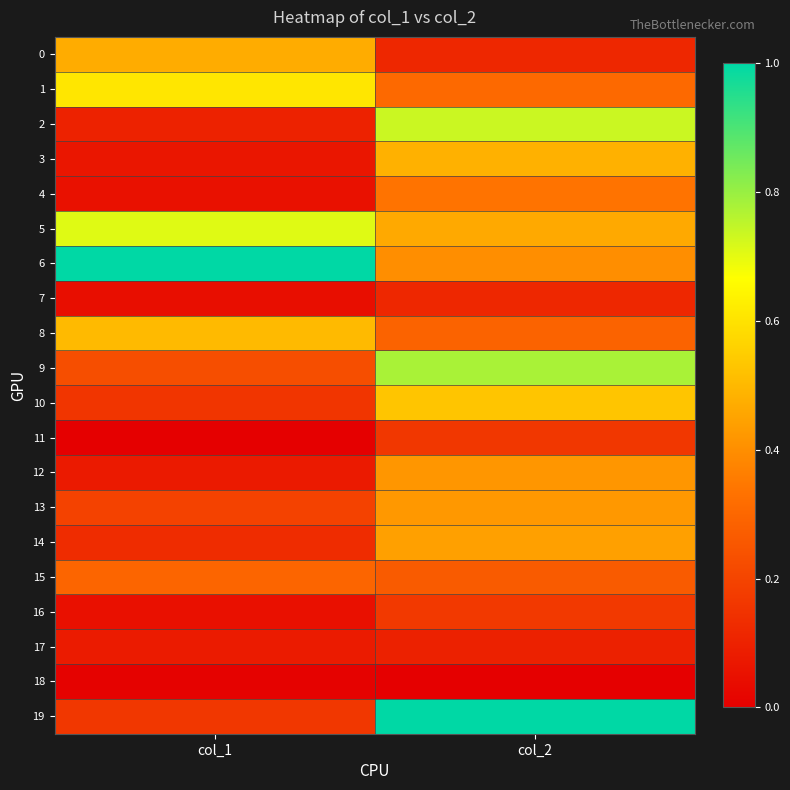

Which series changed the most between col_1 and col_2?

19